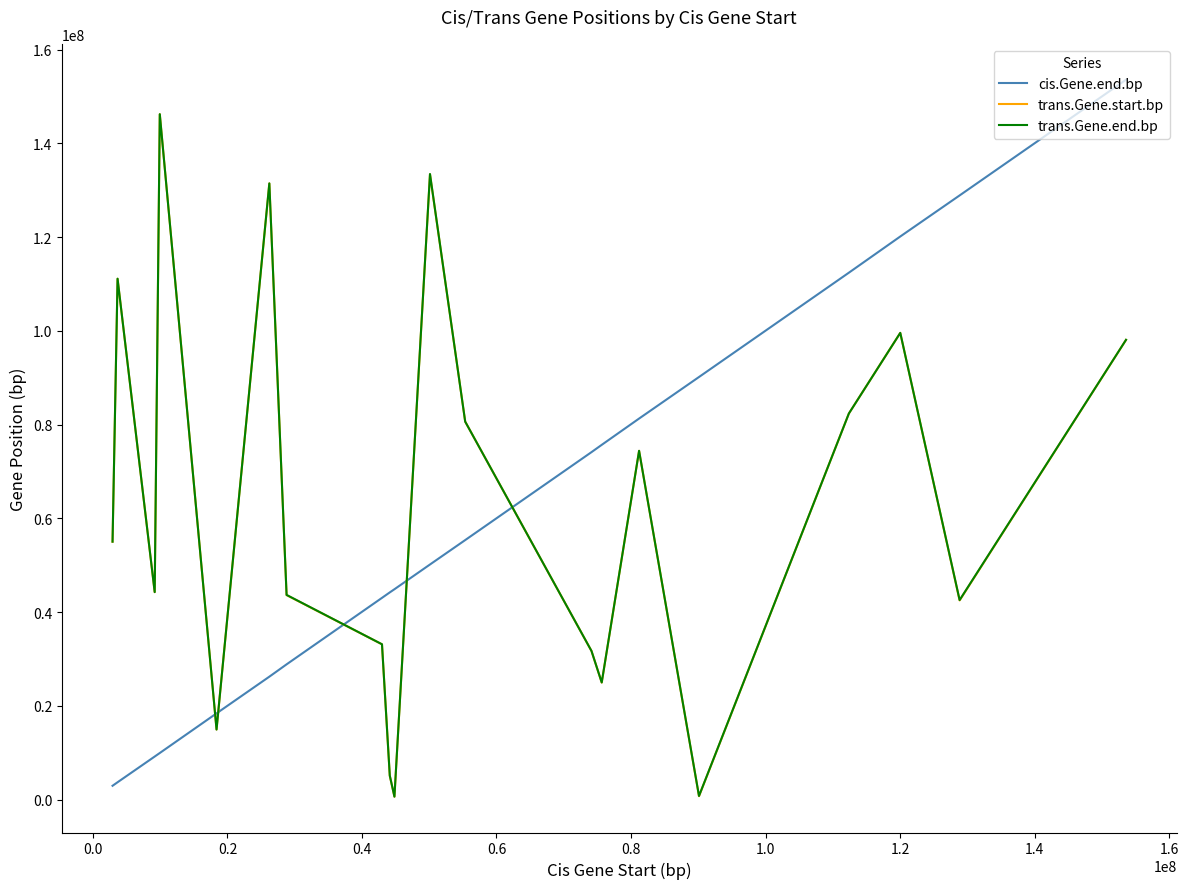

How many intersections are there between cis.Gene.end.bp and trans.Gene.start.bp?

5